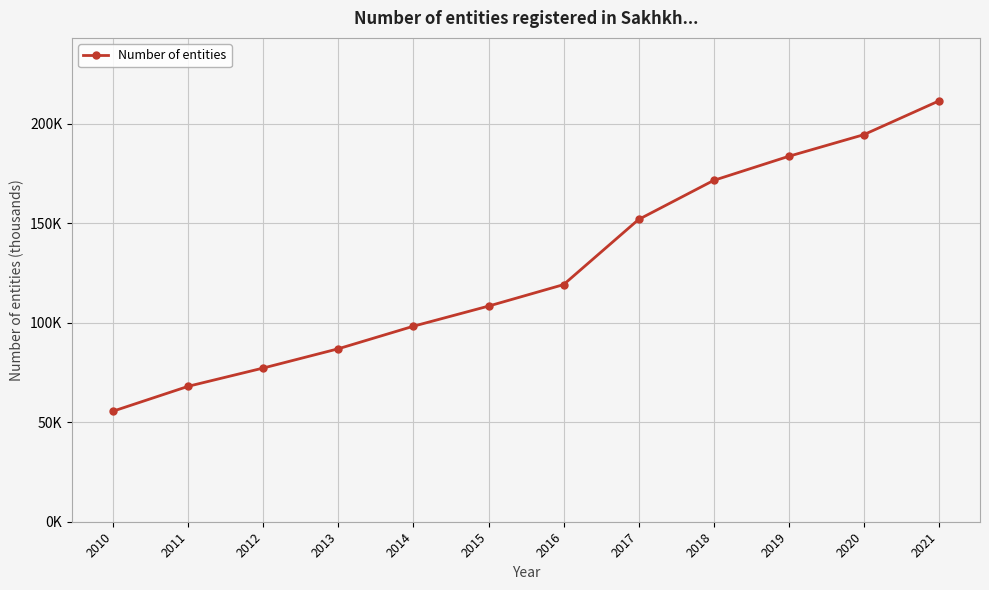

Is this an area chart (filled region under the line)?

No